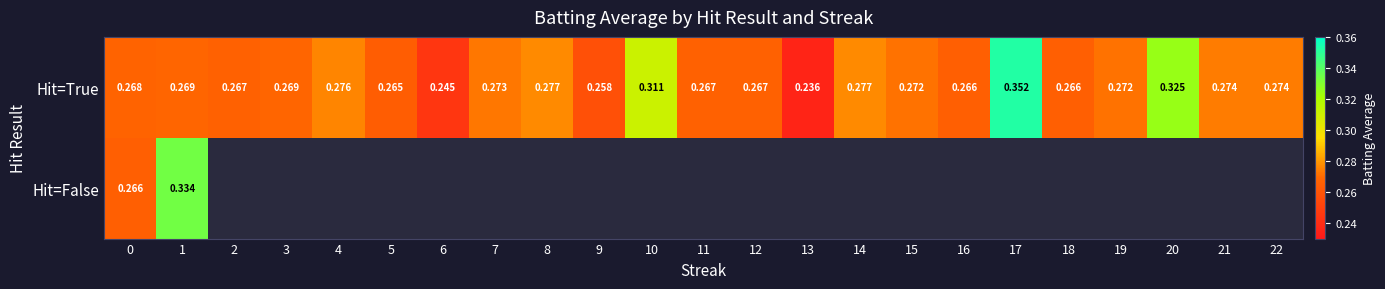

Is it true that Hit=True equals 0.3 at 7?

True